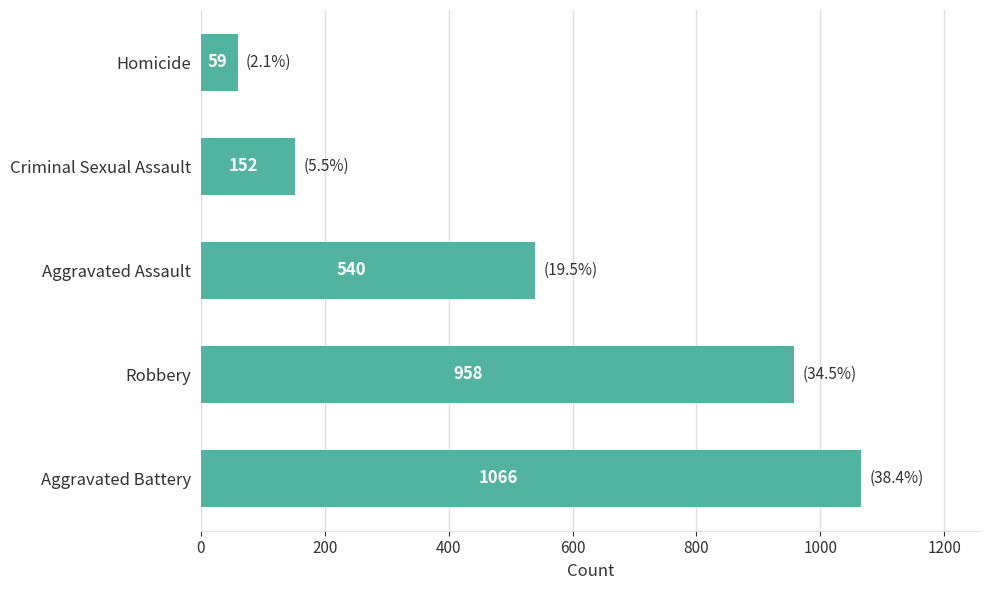

How many values are below 540?

2